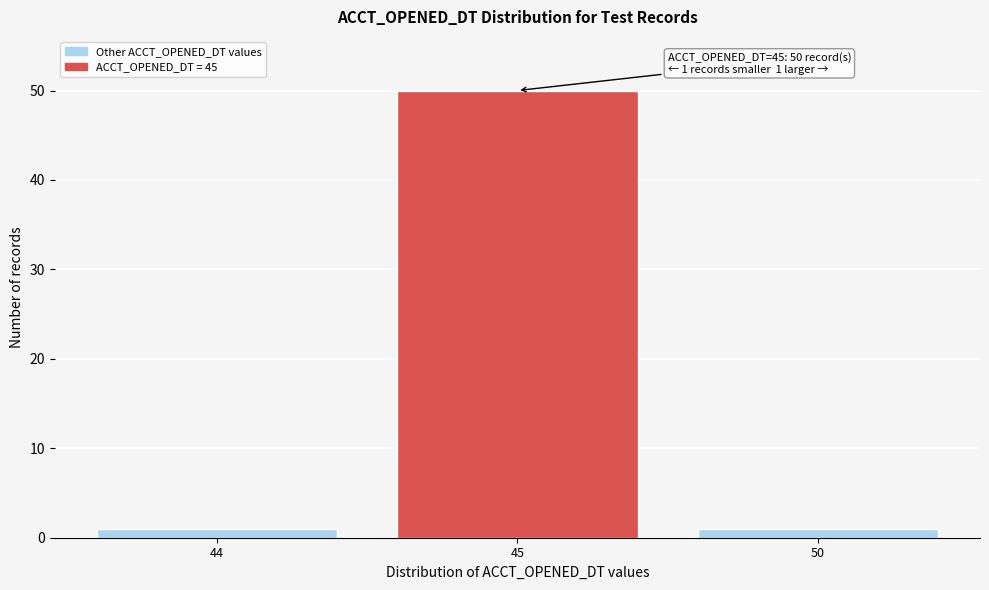

Reading right to left, what are all the values shown in this chart?

50=1	45=50	44=1